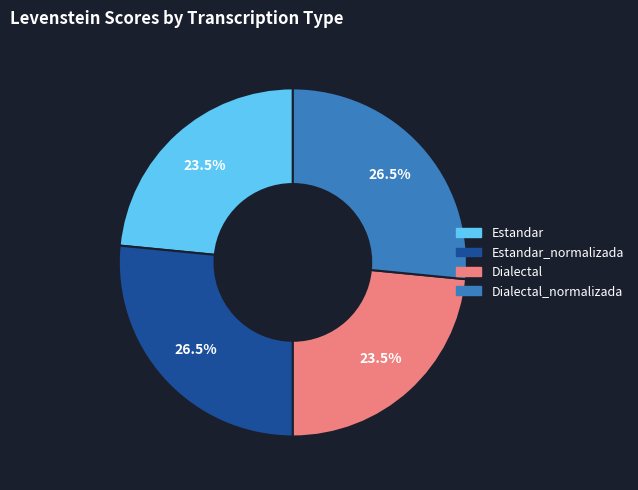

What portion of the pie excludes Dialectal?

76.5%